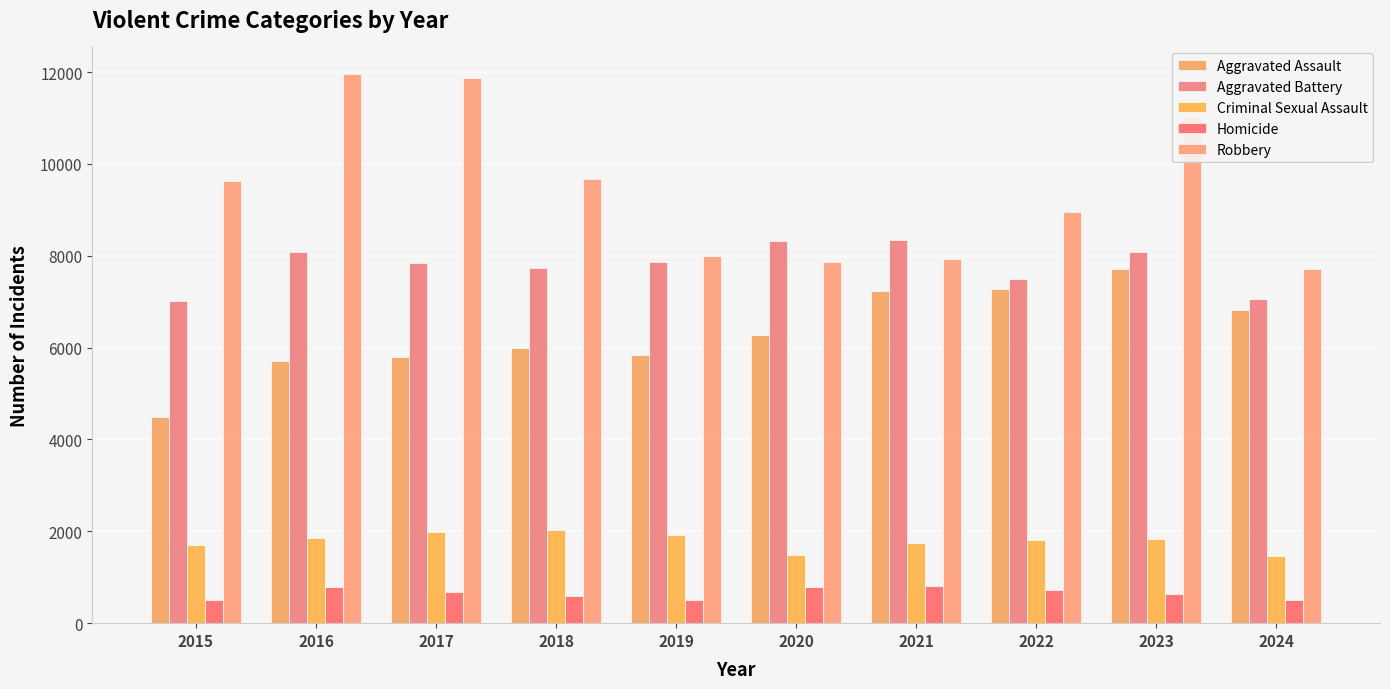

What is the difference between the Aggravated Battery values at 2021 and 2019?

489